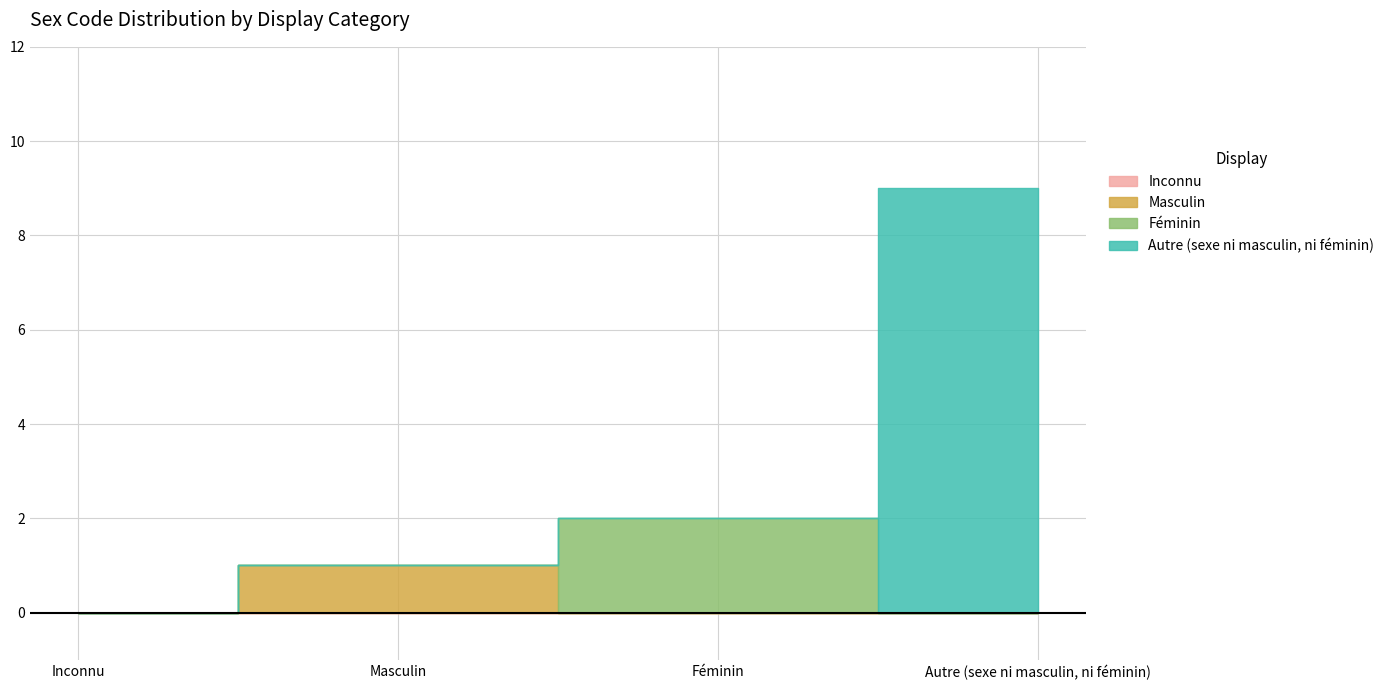

Count the values in the range 1 to 9.

3